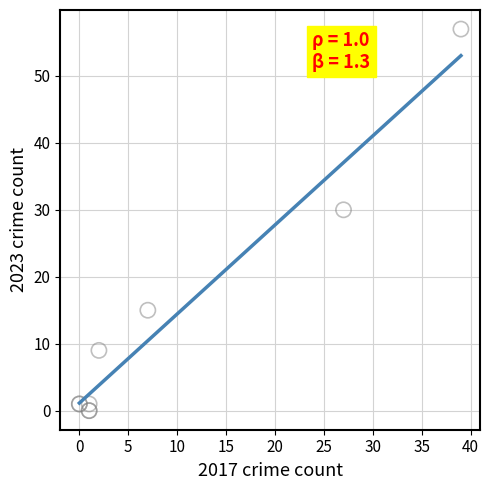

What Y value in the scatter plot is closest to 28?

30